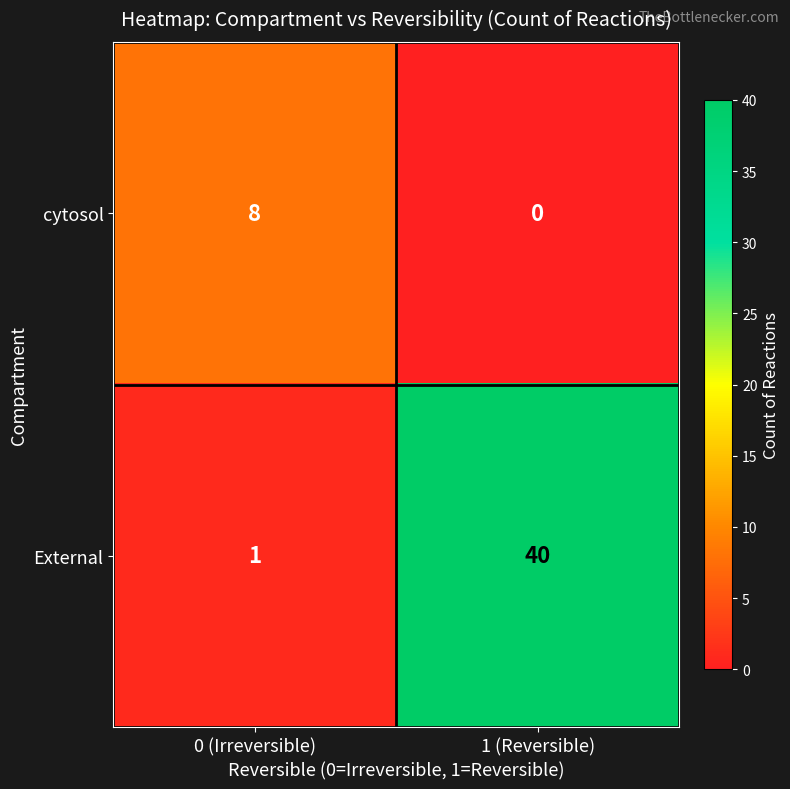

The External series shows 40 at 1 (Reversible). True or false?

True